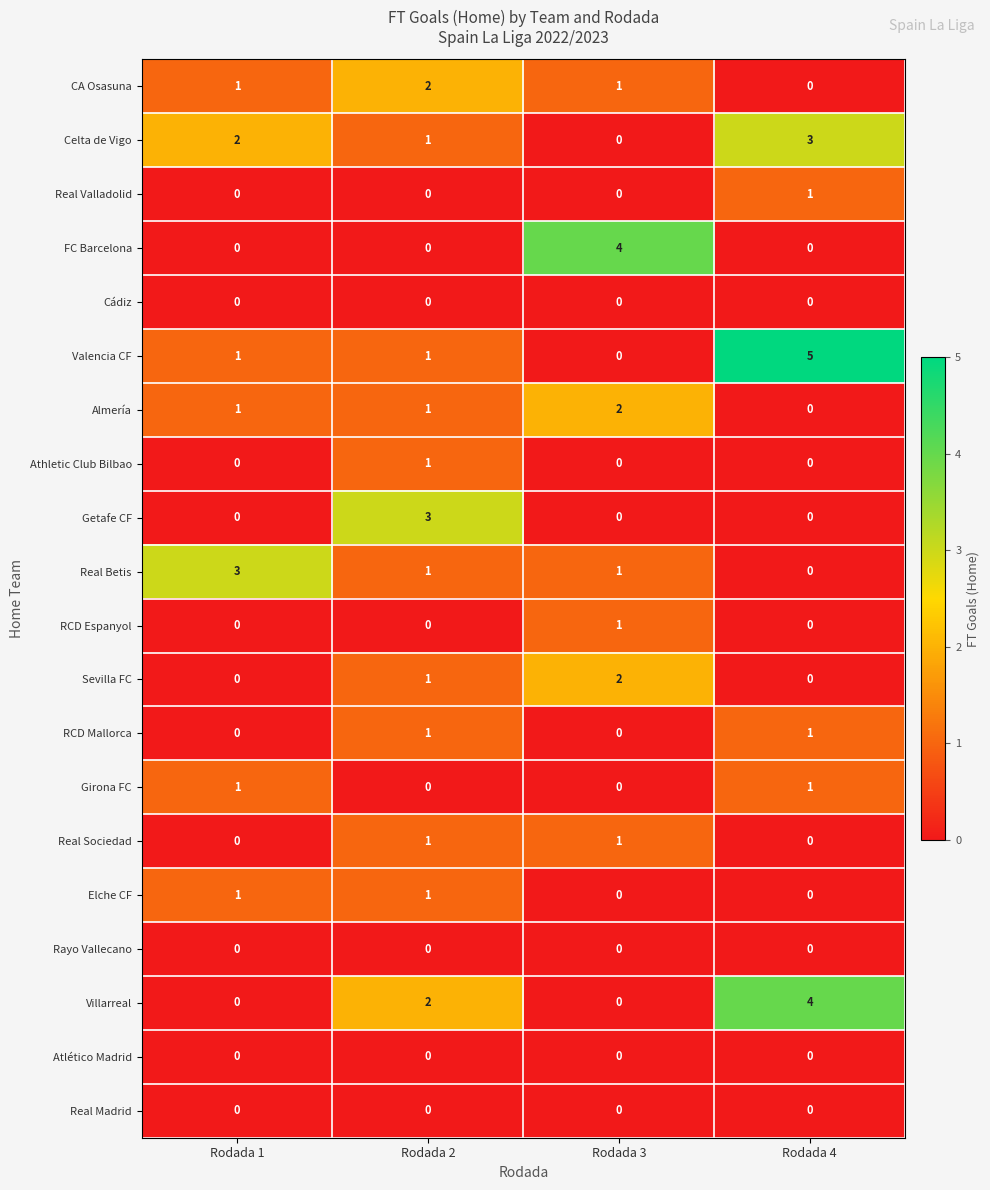

Which category has the highest value across all series?

Rodada 4